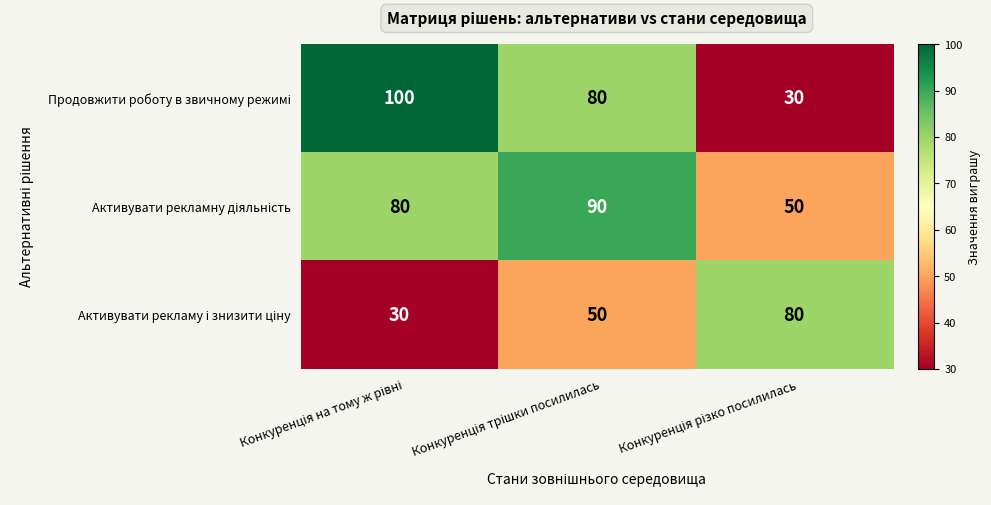

What is the smallest value displayed?

30